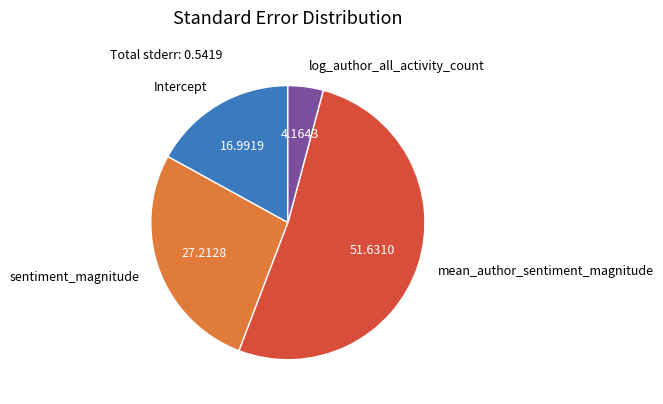

What is the smallest slice in the pie chart?

log_author_all_activity_count